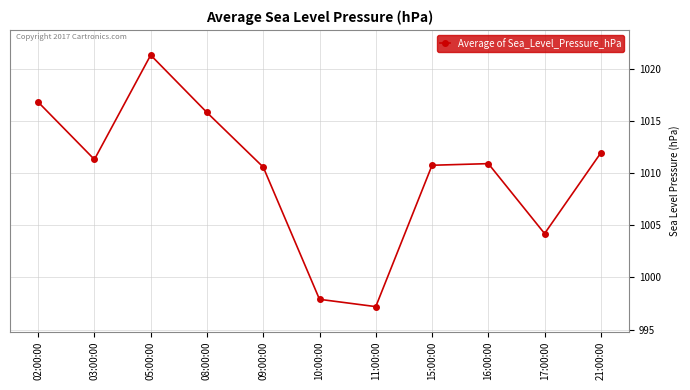

How many interior local peaks (higher than both neighbors) does the data have?

2